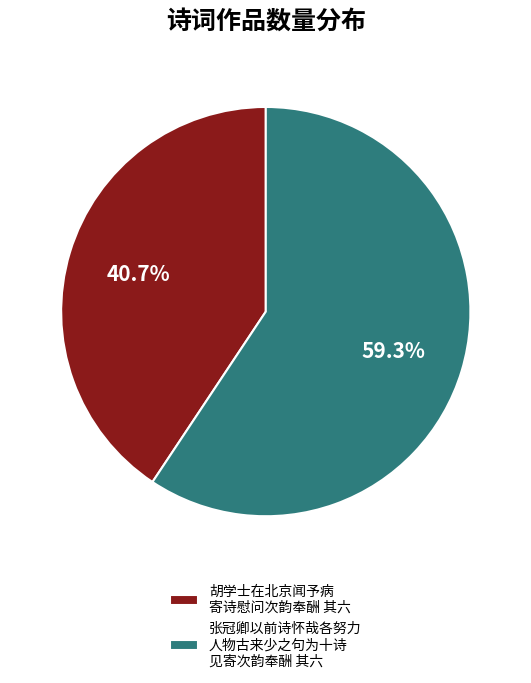

Which category accounts for the majority?

张冠卿以前诗怀哉各努力 人物古来少之句为十诗 见寄次韵奉酬 其六